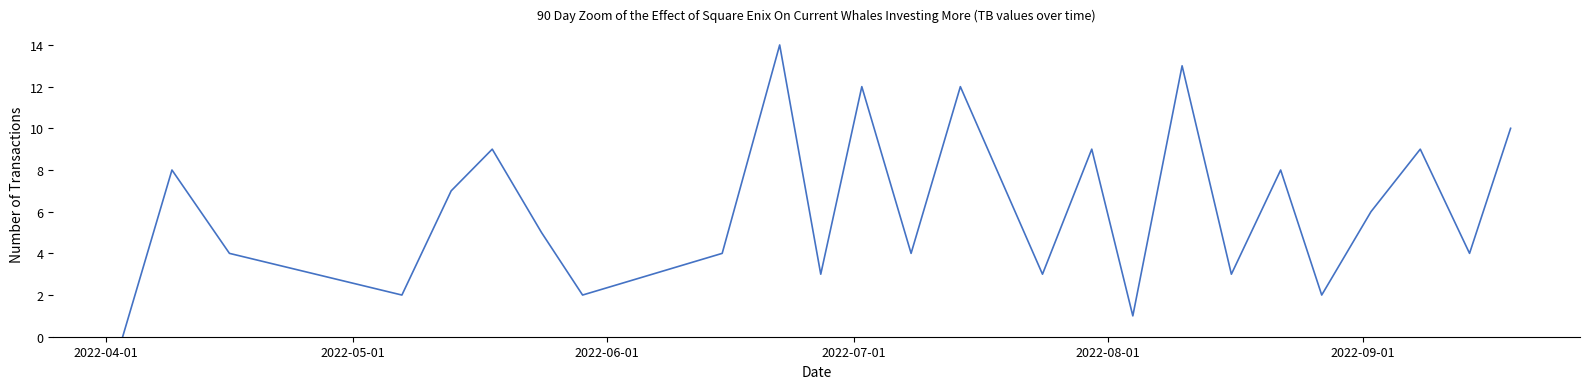

What is the greatest value displayed?

14